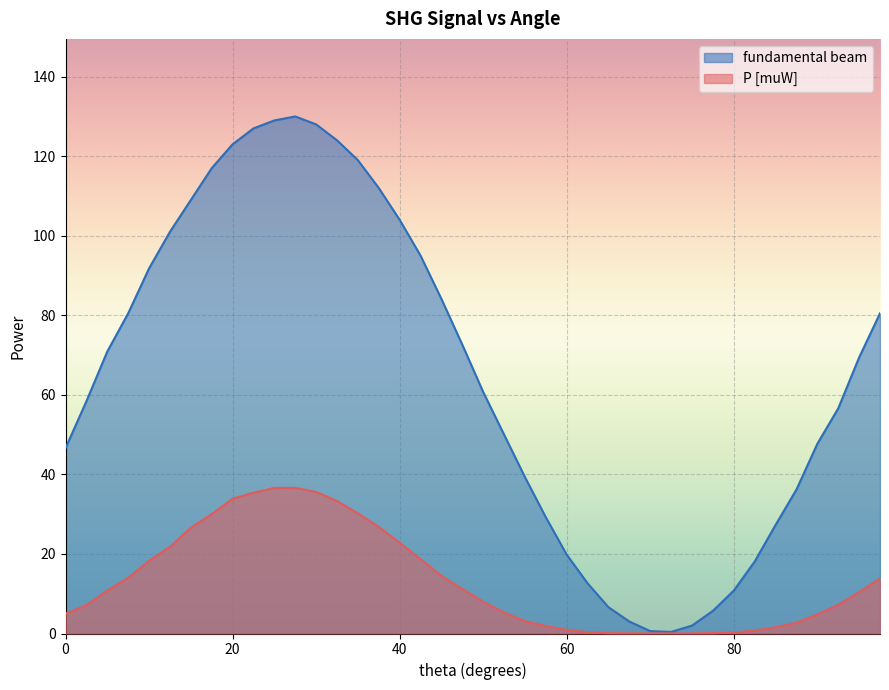

How many interior local valleys does the fundamental beam series have?

1